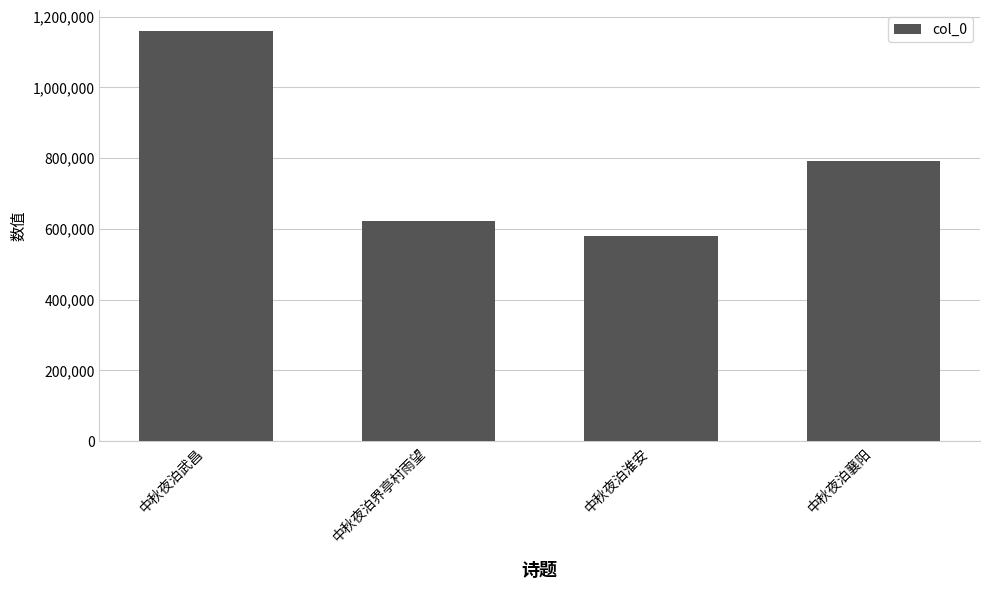

Reading left to right, extract all data points from this chart.

1160483	622157	578717	791194